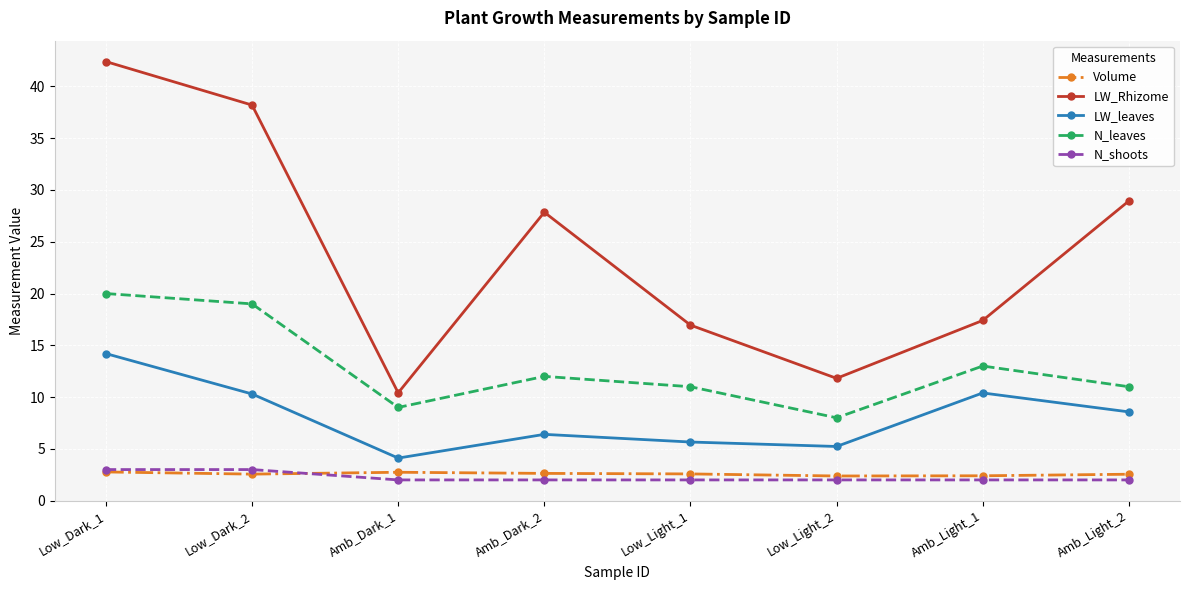

What is the label of the 8th point from the left?

Amb_Light_2